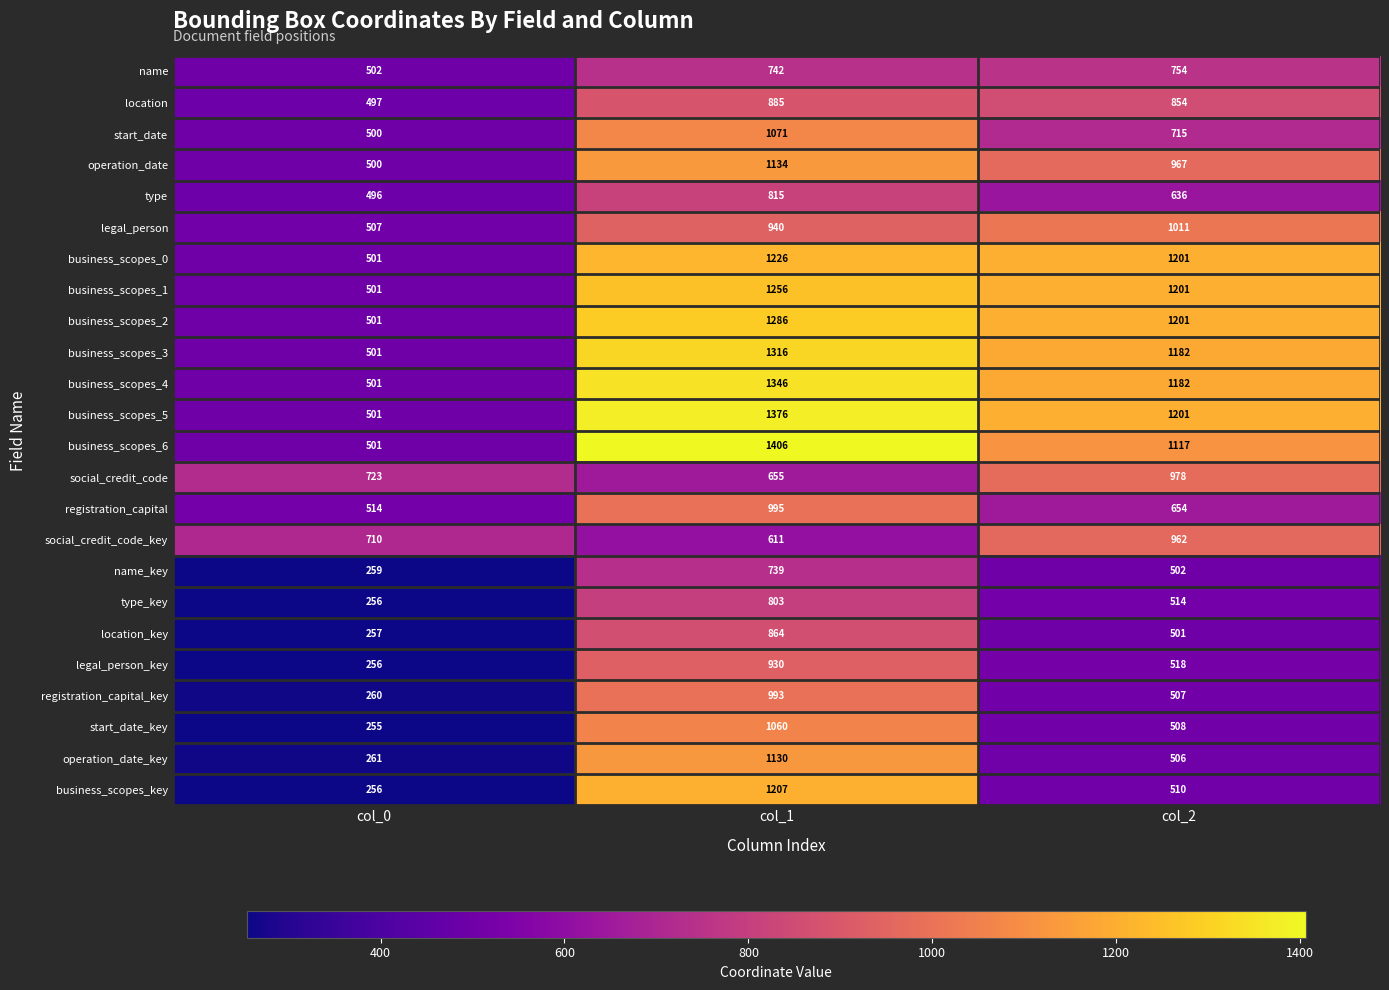

The value of business_scopes_4 at col_0 is 501. True or false?

True